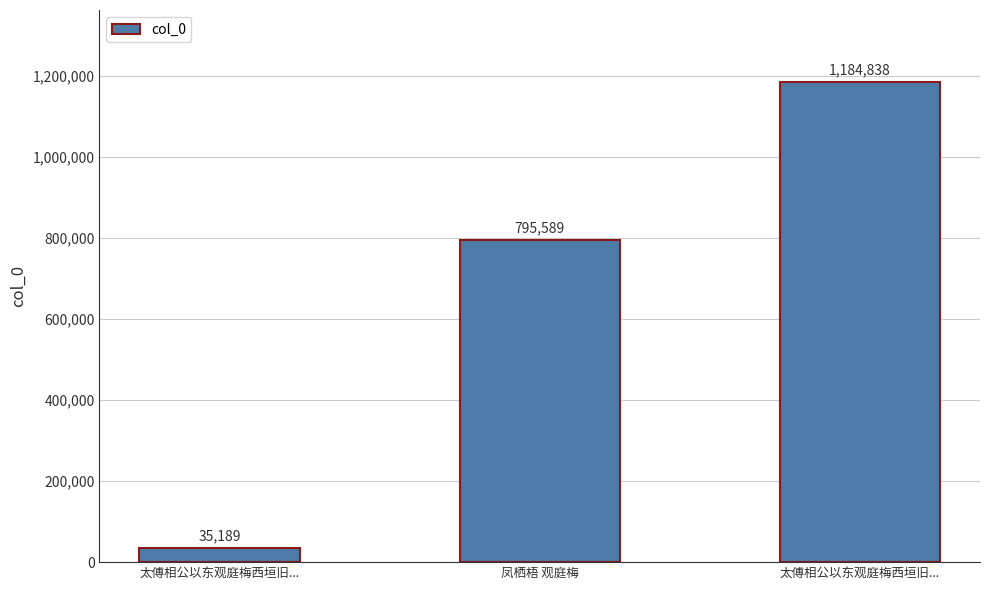

Reading left to right, extract all data points from this chart.

35189	795589	1184838